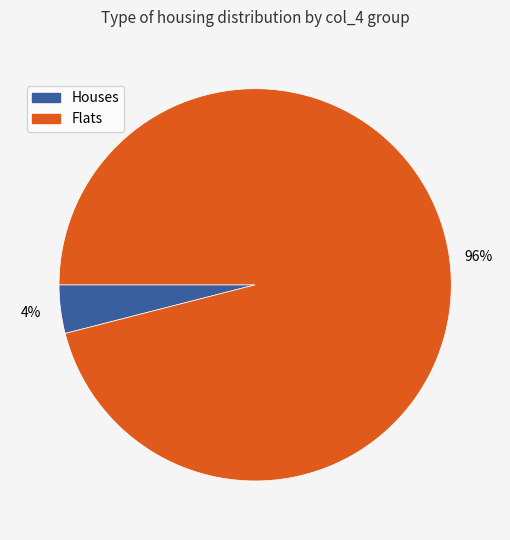

To the nearest percent, what is the average slice percentage?

50%